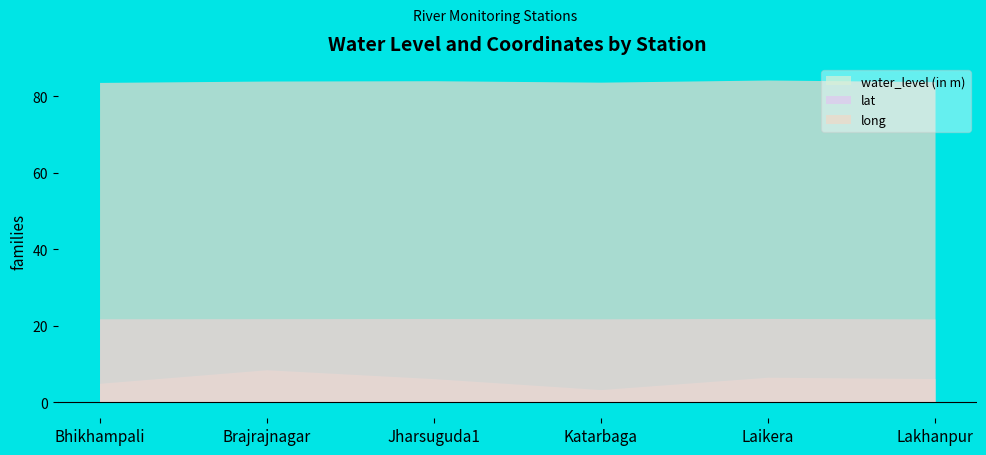

What is the smallest value displayed?

3.3